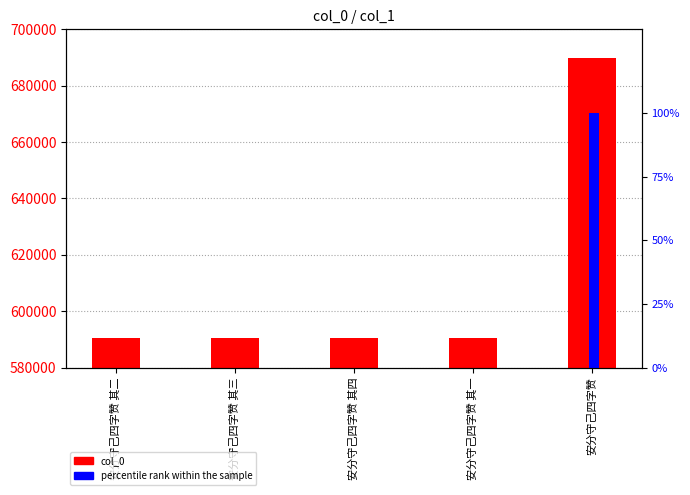

What is the difference between the highest and lowest values at 安分守己四字赞?

689838.0